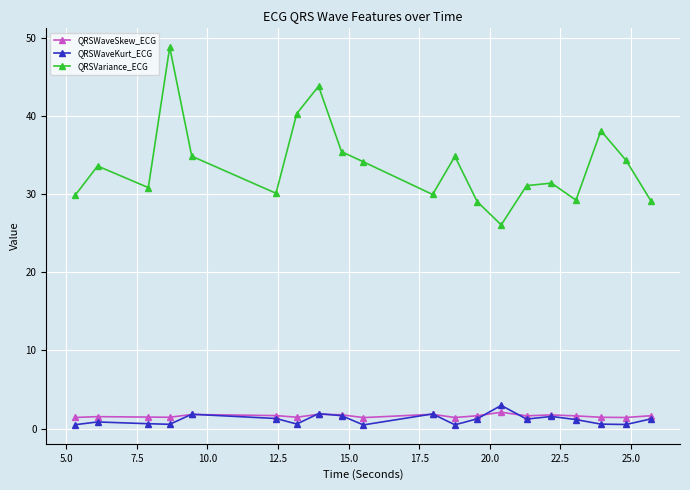

True or false: QRSWaveKurt_ECG has more than 2 points higher than both neighbors.

True